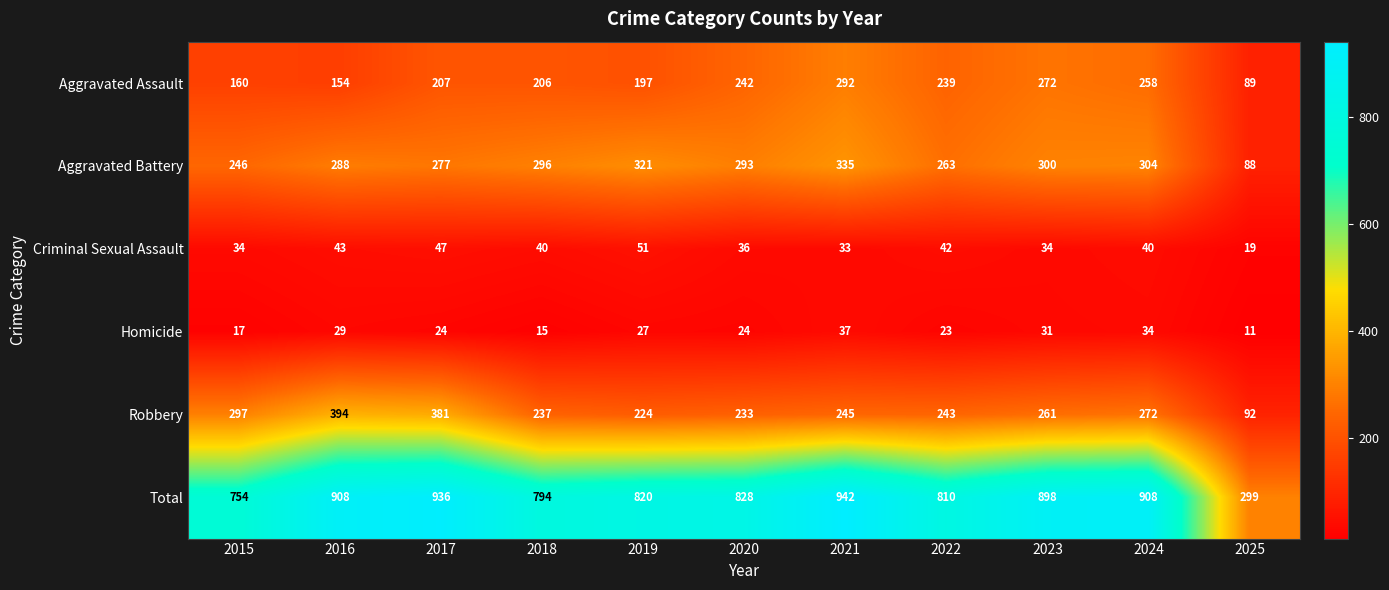

At how many categories does at least one series exceed 264?

11